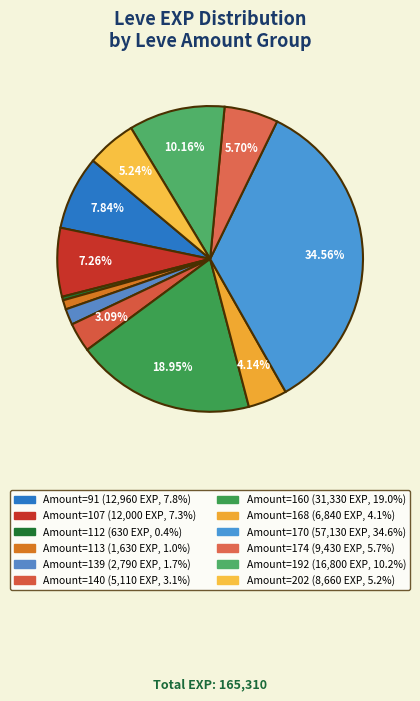

How many segments does this pie chart have?

12